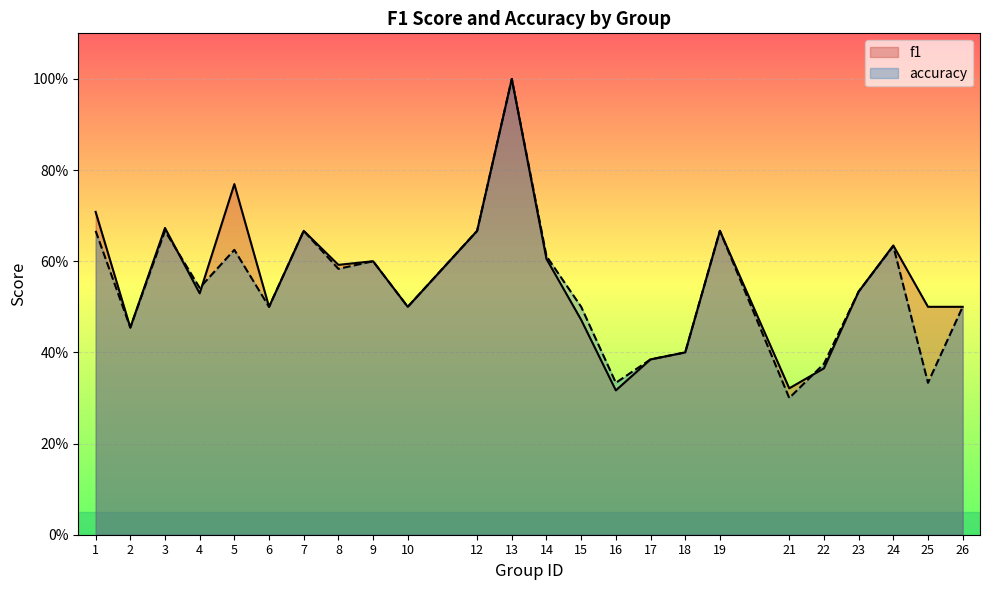

How many lines are shown in the chart?

2